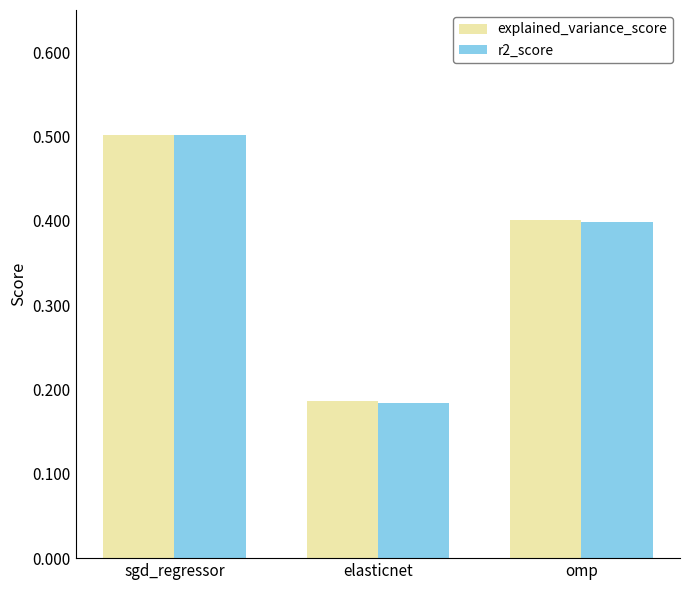

What is the smallest value displayed?

0.2